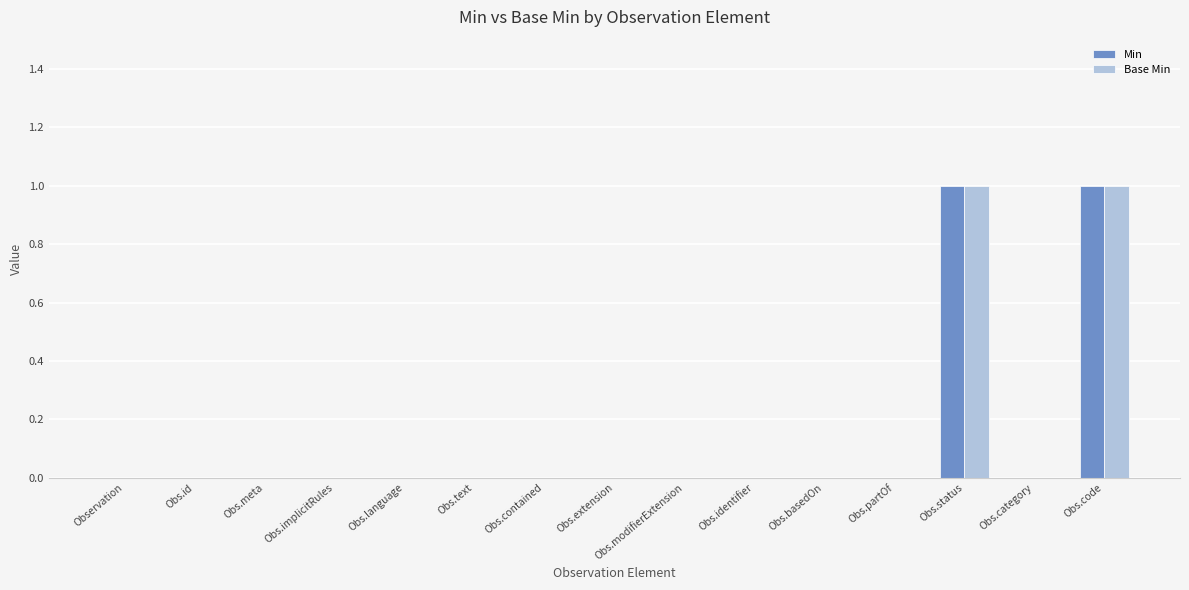

Count the Base Min values in the range 0 to 1.

15